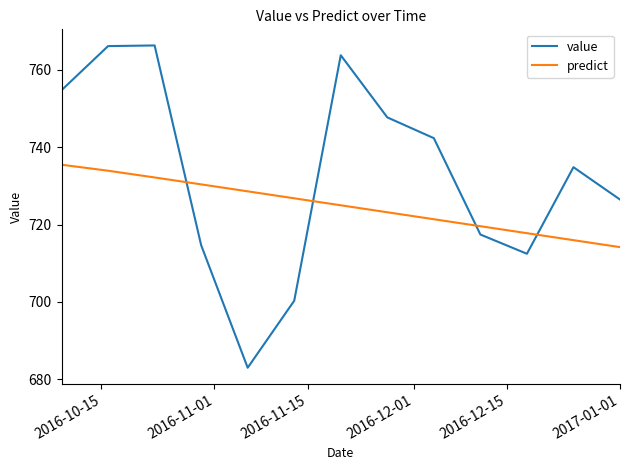

What is the difference between the maximum and minimum values in the predict series?

21.3